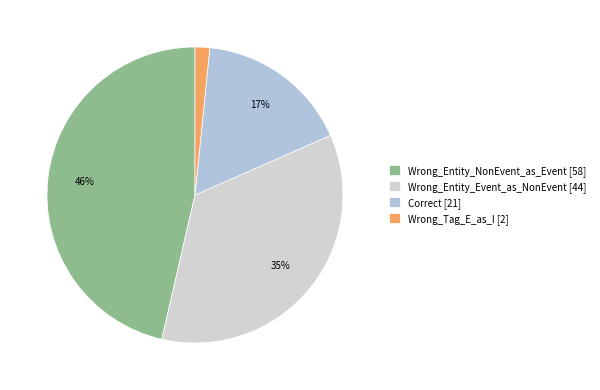

True or false: Wrong_Entity_NonEvent_as_Event accounts for 38% of the total.

False